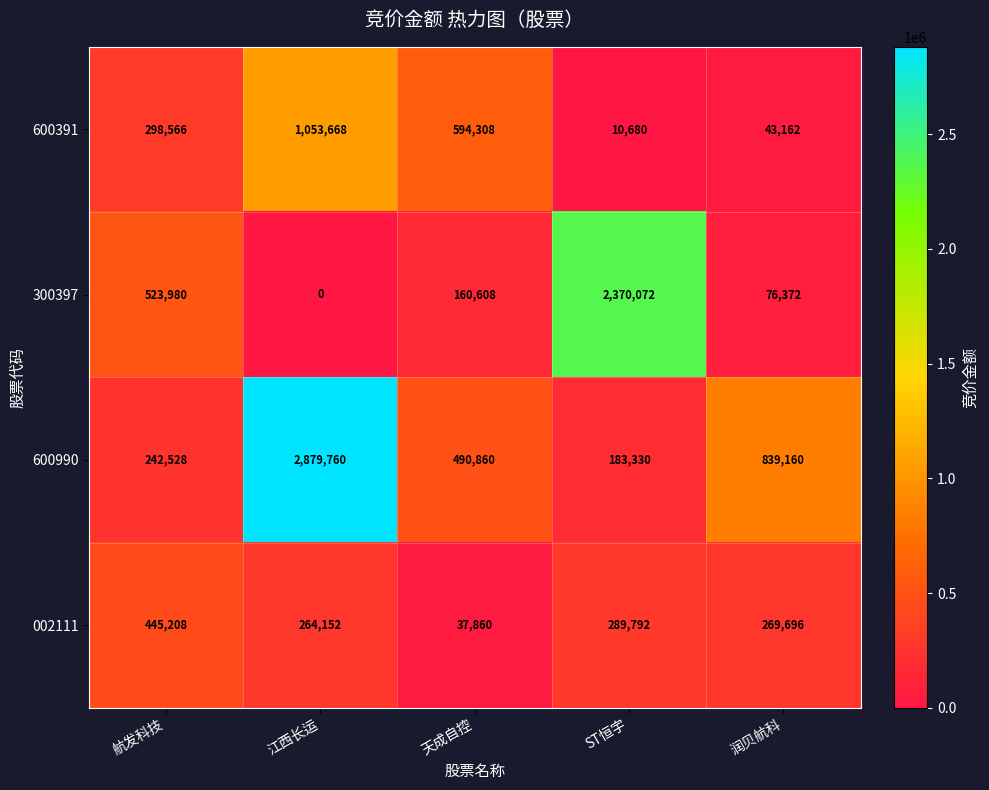

At which label does 600990 first exceed 490860?

江西长运